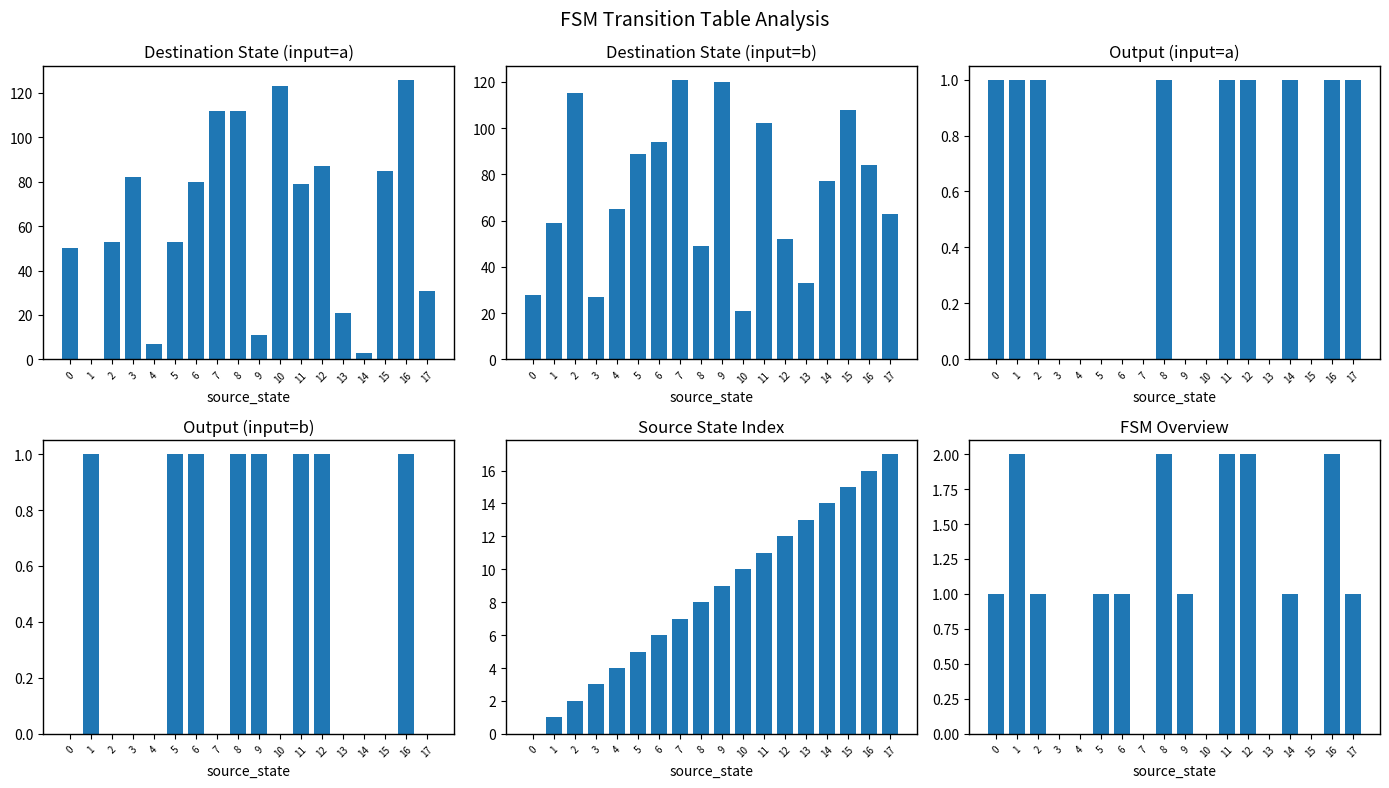

Is it true that source_state equals 3 at 16?

False